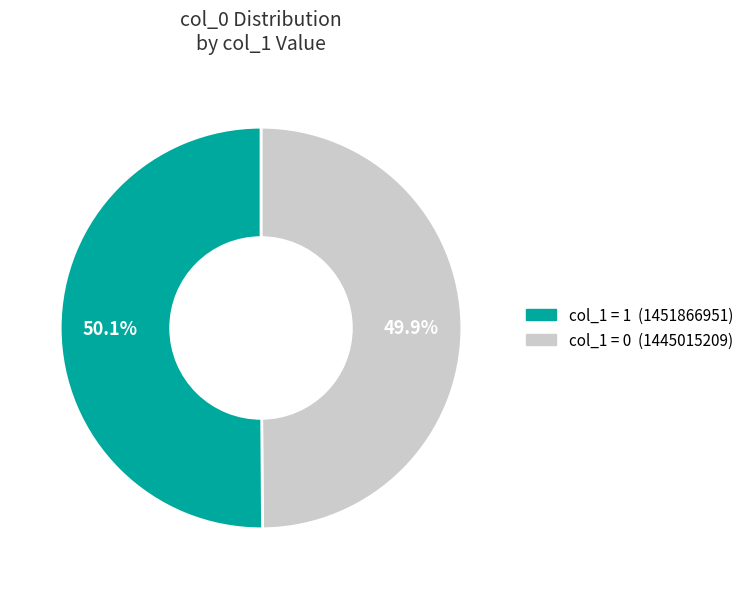

Is there a majority slice in this chart?

Yes